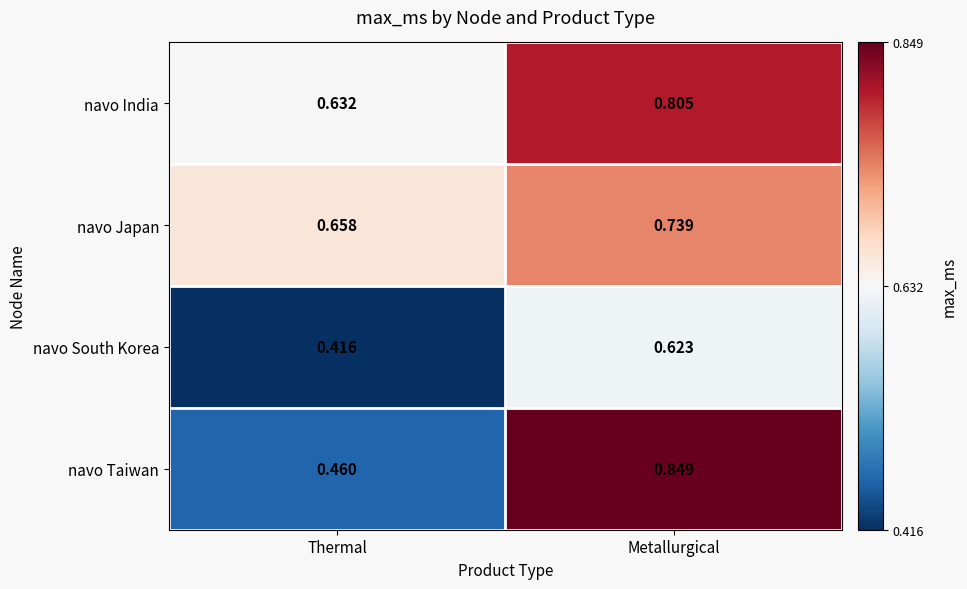

Which series has the widest spread of values?

navo Taiwan